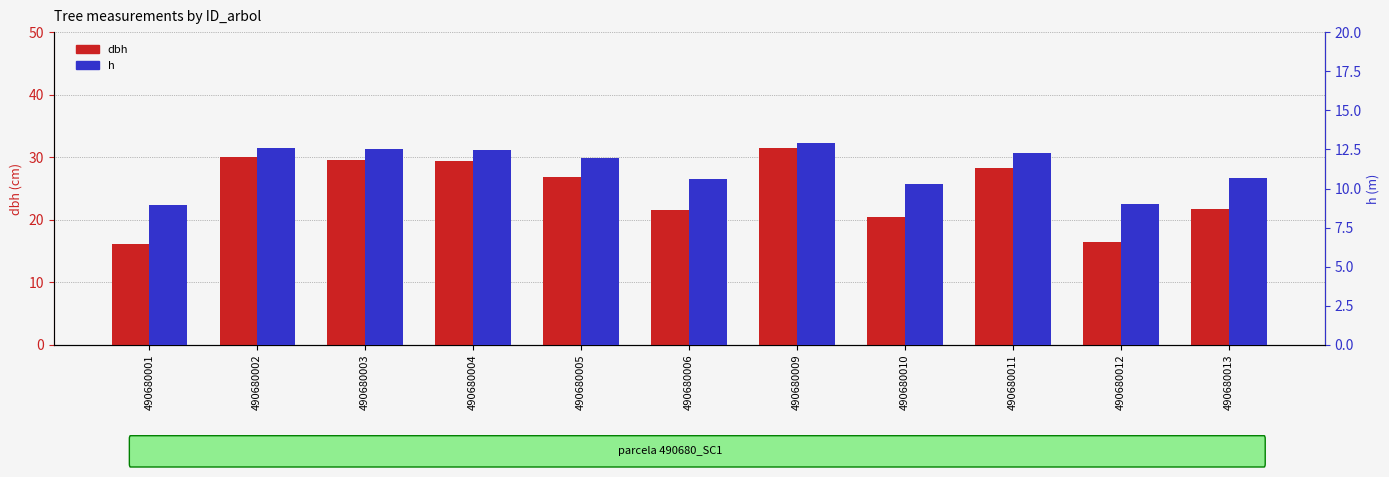

At which label does h reach its minimum?

490680001